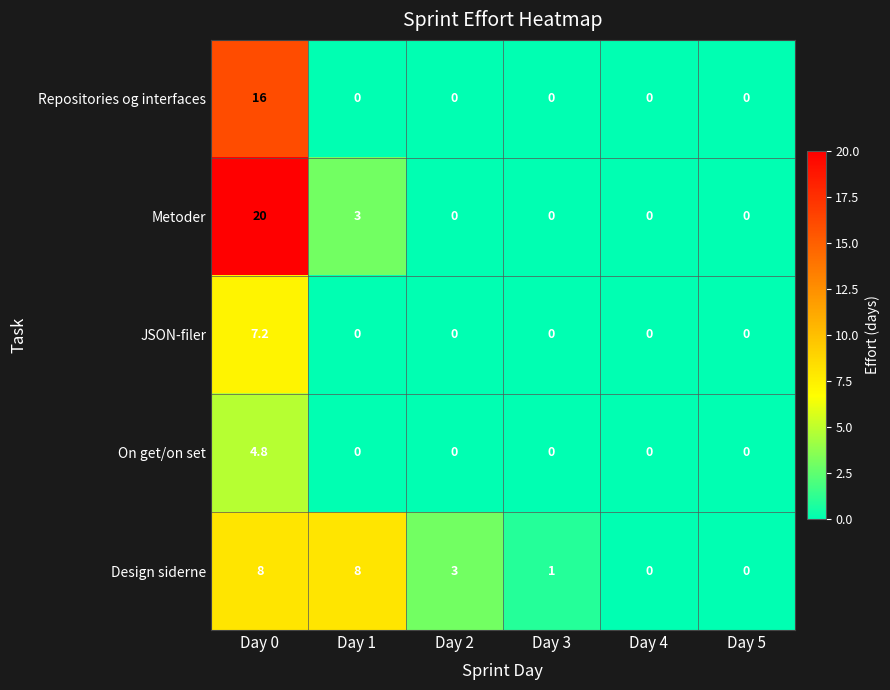

How many distinct data groups are displayed?

5